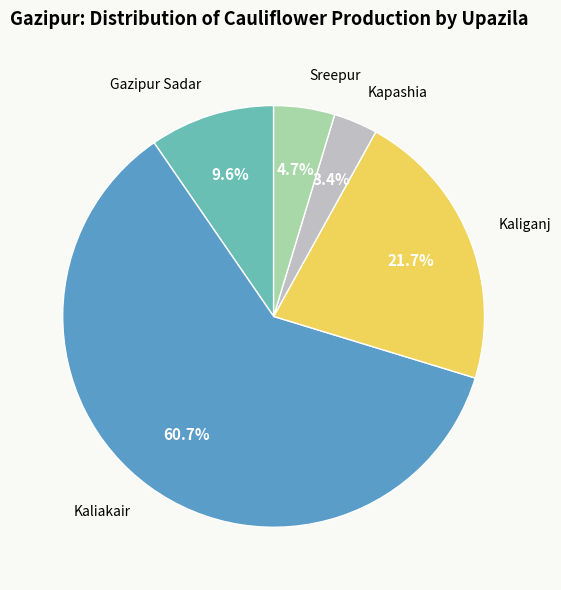

Does any single category account for the majority?

Yes